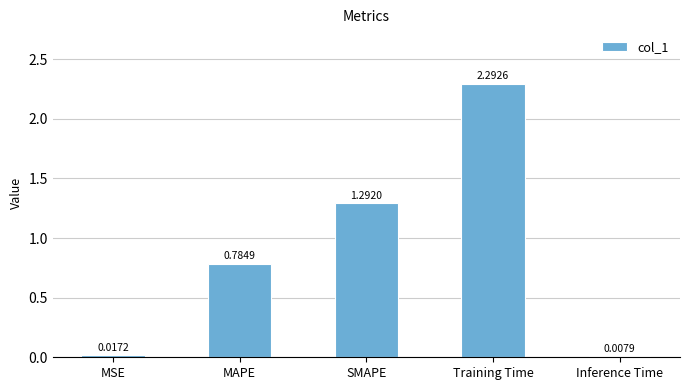

Where is the data nearest to the value 1?

MAPE